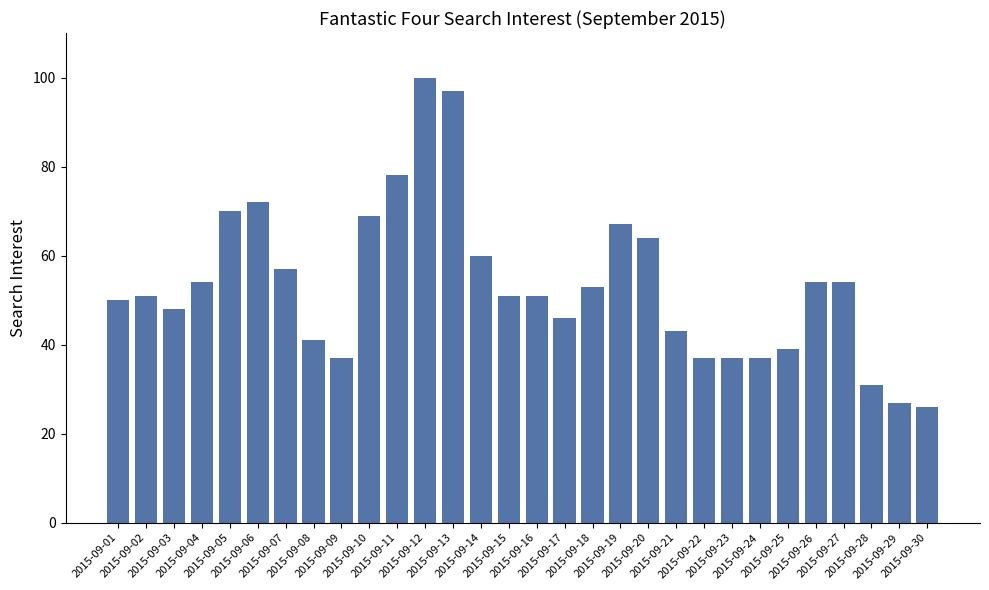

Reading left to right, what are all the values shown in this chart?

2015-09-01=50	2015-09-02=51	2015-09-03=48	2015-09-04=54	2015-09-05=70	2015-09-06=72	2015-09-07=57	2015-09-08=41	2015-09-09=37	2015-09-10=69	2015-09-11=78	2015-09-12=100	2015-09-13=97	2015-09-14=60	2015-09-15=51	2015-09-16=51	2015-09-17=46	2015-09-18=53	2015-09-19=67	2015-09-20=64	2015-09-21=43	2015-09-22=37	2015-09-23=37	2015-09-24=37	2015-09-25=39	2015-09-26=54	2015-09-27=54	2015-09-28=31	2015-09-29=27	2015-09-30=26